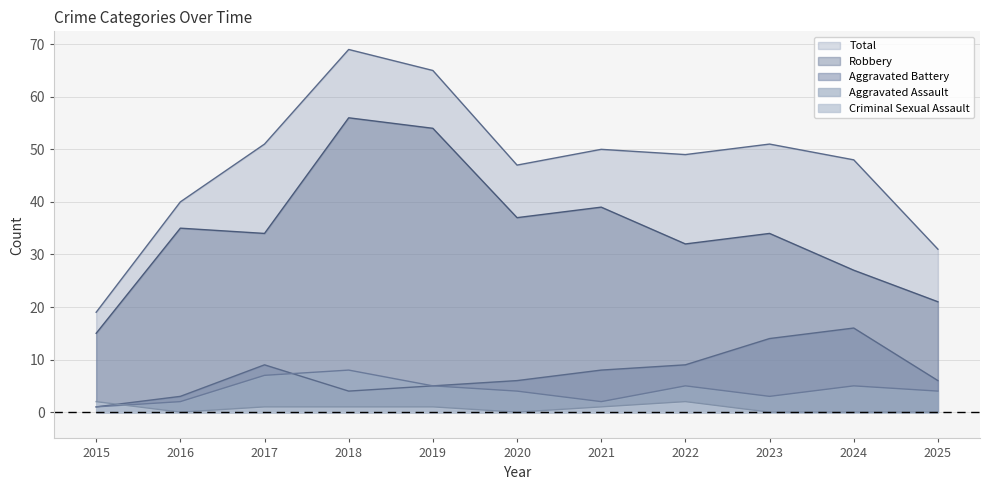

At how many categories does at least one series exceed 32?

9